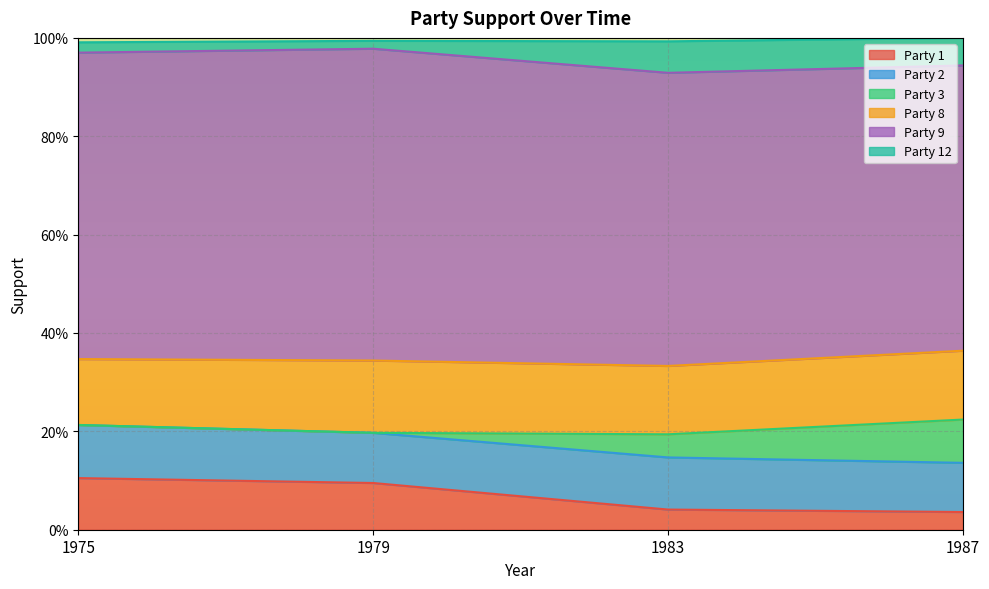

What is the value of the Party 3 point at the 4th from the left?

0.1